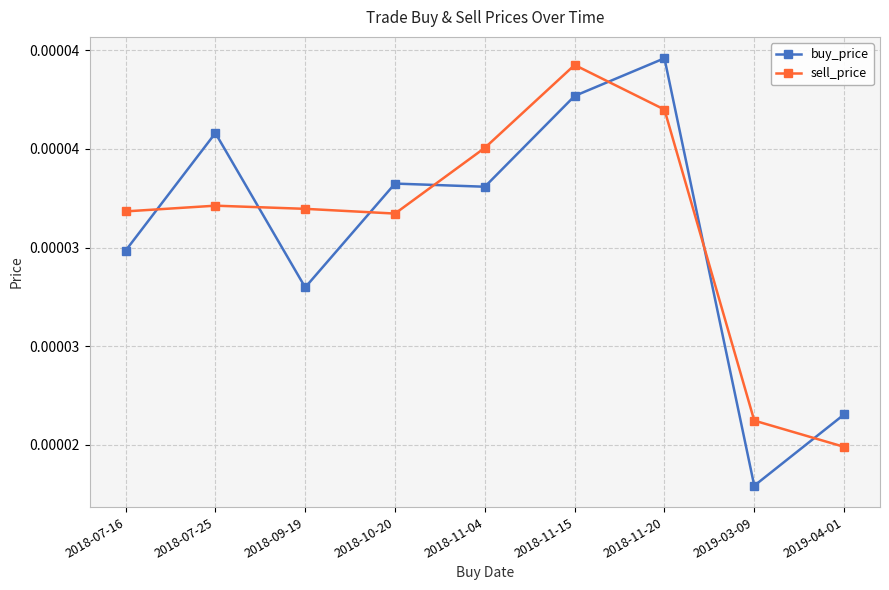

Does the chart display data point markers on the line(s)?

Yes